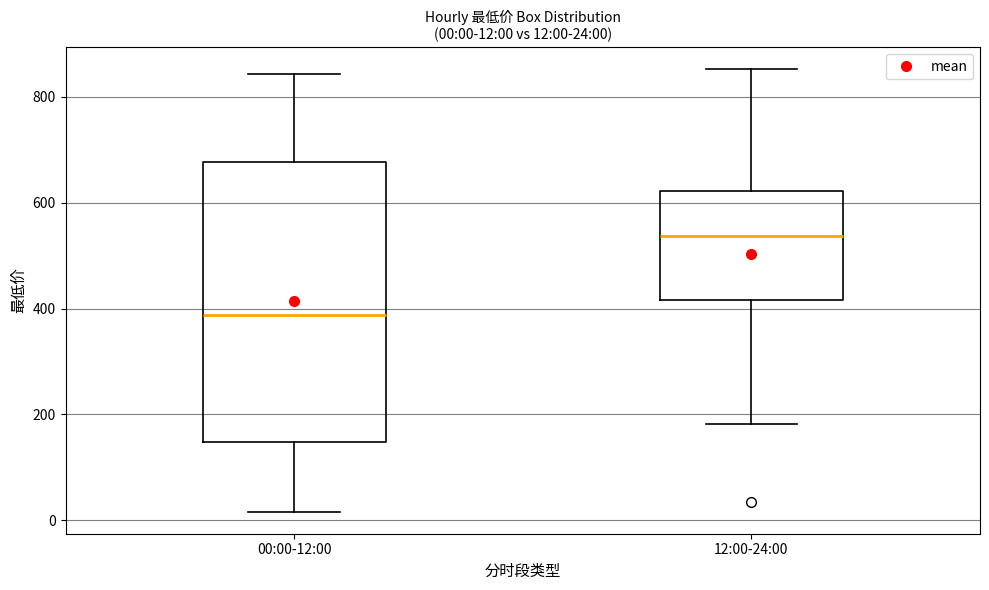

Which box has the highest median line?

12:00-24:00